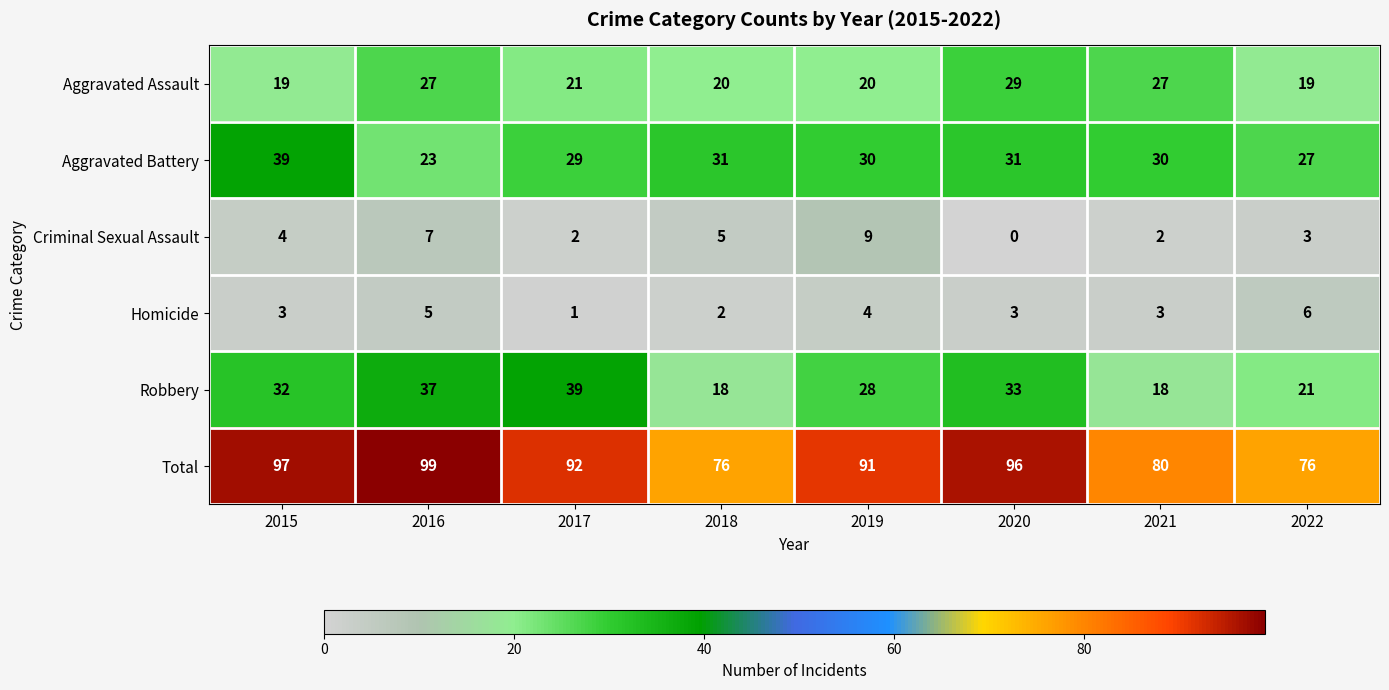

How many values in the Aggravated Assault series are below 21?

4